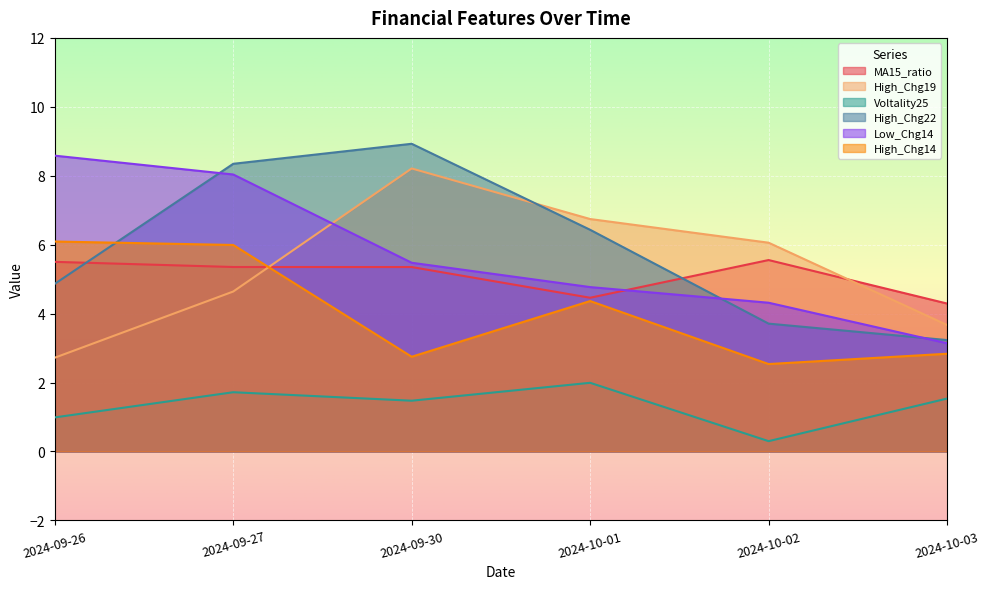

What is the difference between the second highest and minimum values in the Low_Chg14 series?

4.9